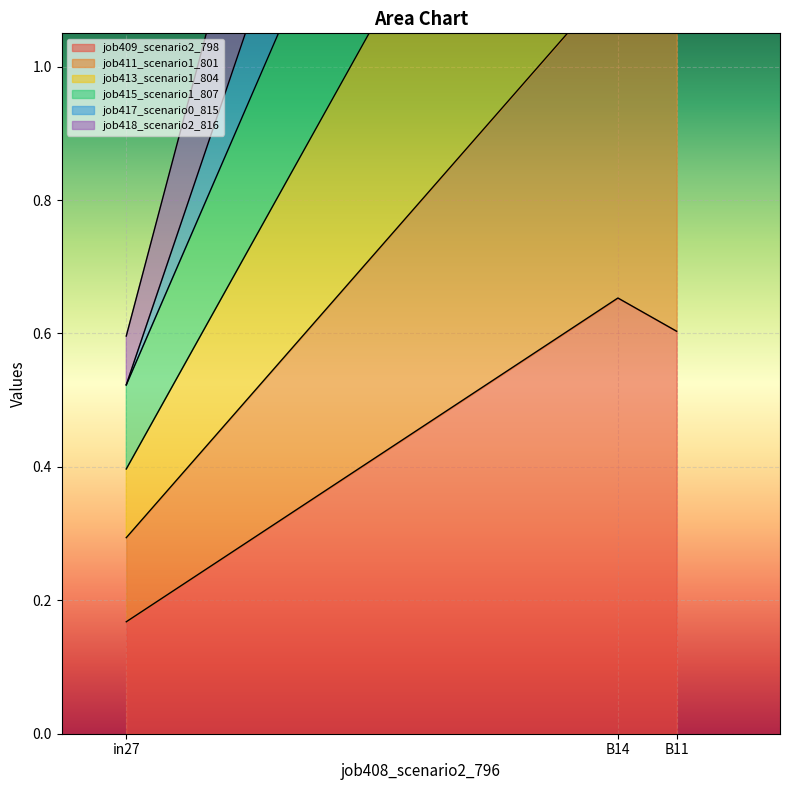

What position from the left is B11?

3